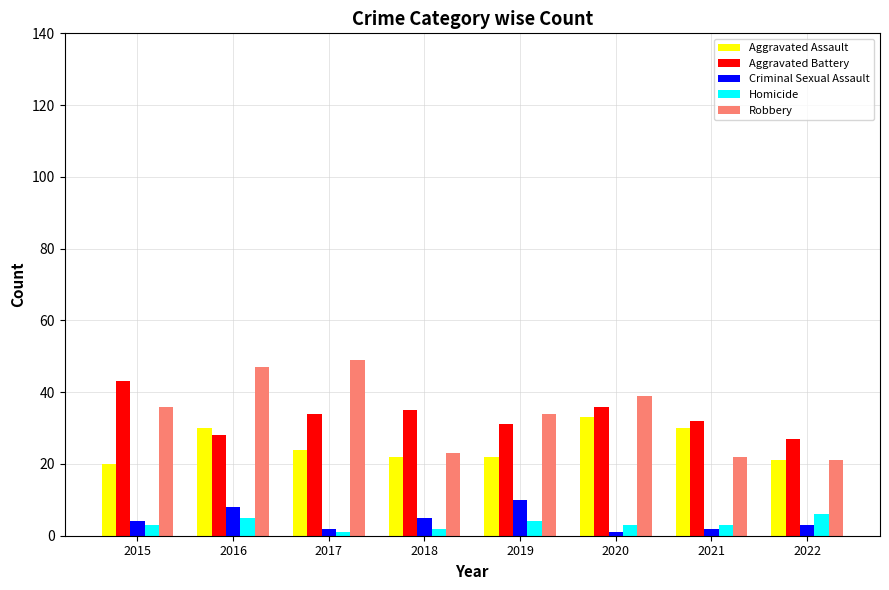

Reading left to right, what are all the values shown in this chart?

Aggravated Assault: 20	30	24	22	22	33	30	21
Aggravated Battery: 43	28	34	35	31	36	32	27
Criminal Sexual Assault: 4	8	2	5	10	1	2	3
Homicide: 3	5	1	2	4	3	3	6
Robbery: 36	47	49	23	34	39	22	21